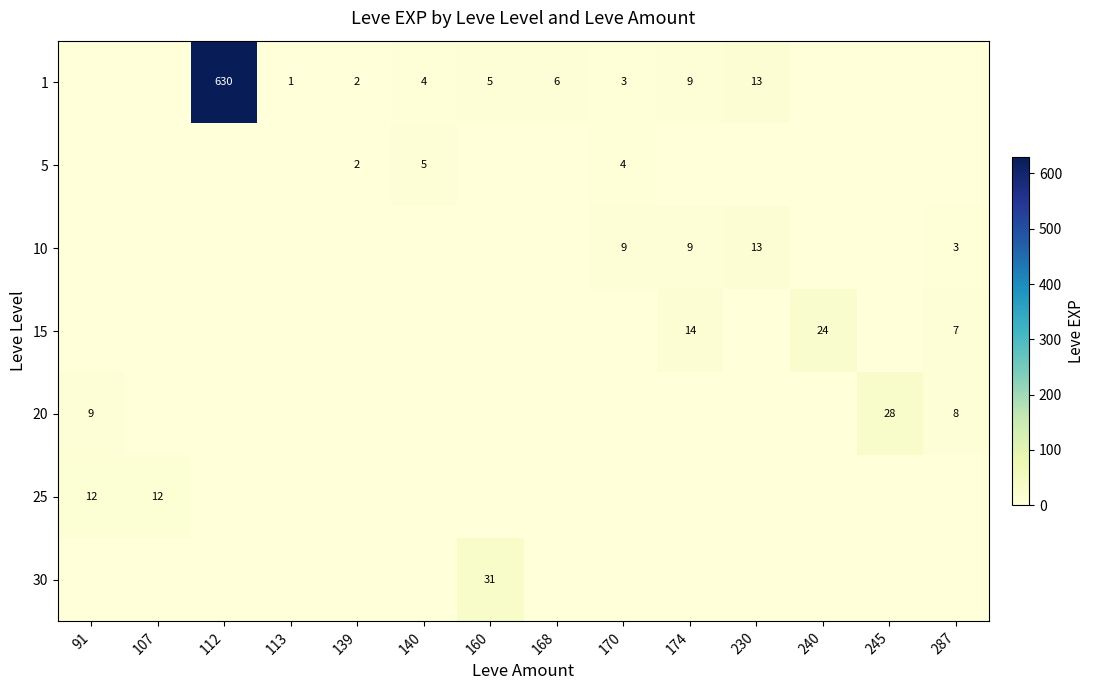

Is it true that 10 equals 9 at 170?

True